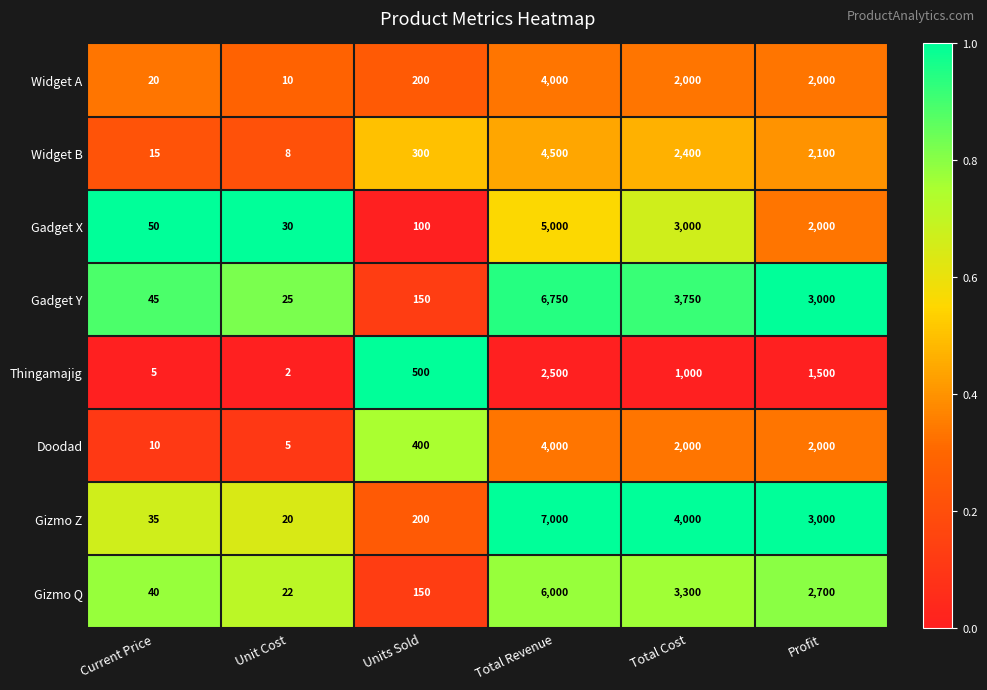

At how many categories does at least one series exceed 2996?

3